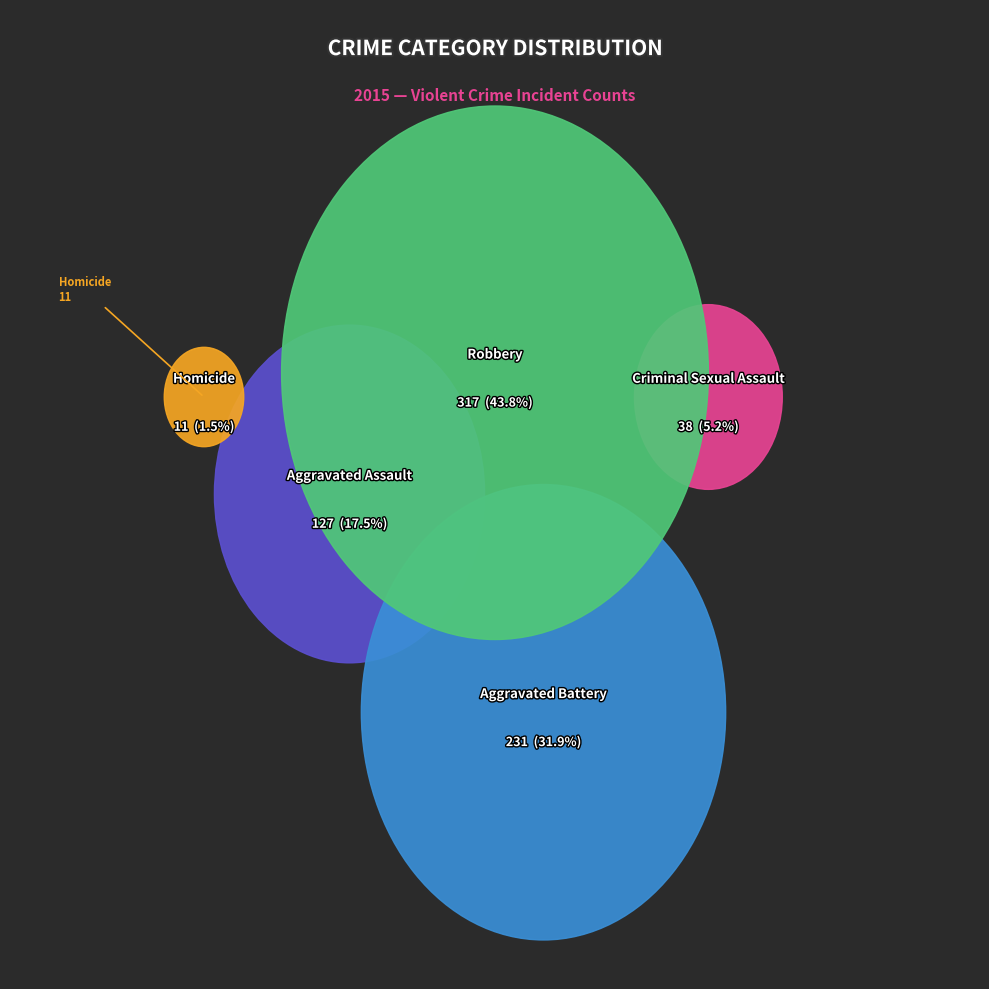

True or false: Aggravated Battery accounts for 32% of the total.

True